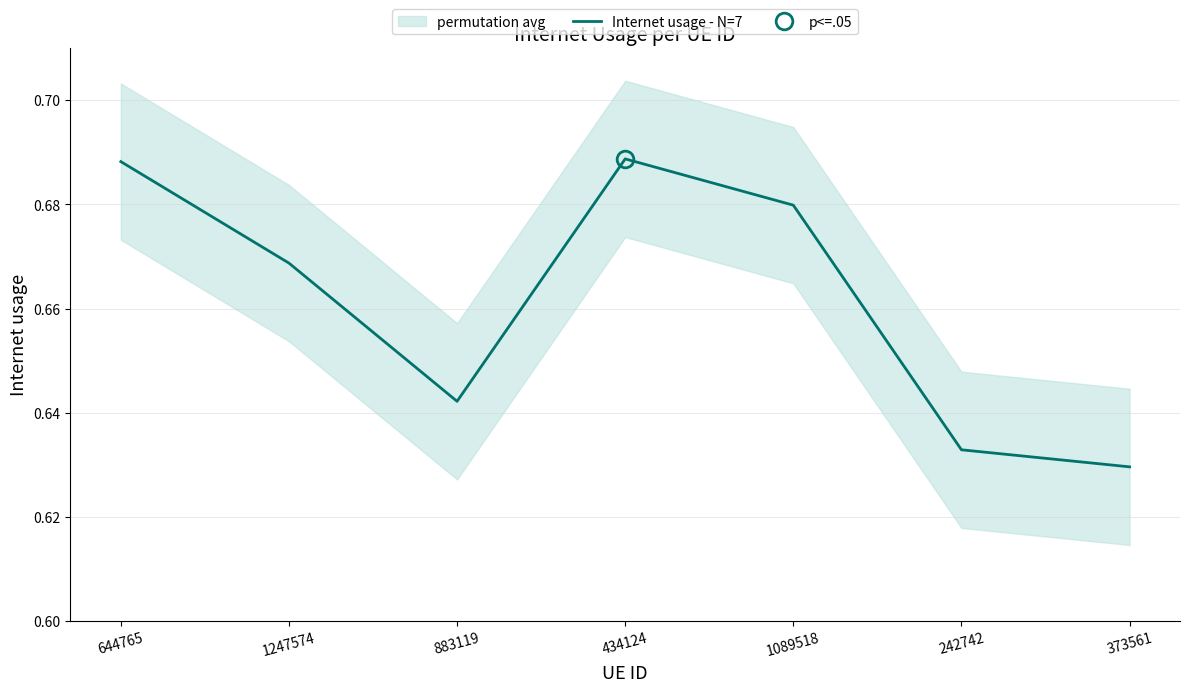

What is the value of the 5th point from the left?

0.7